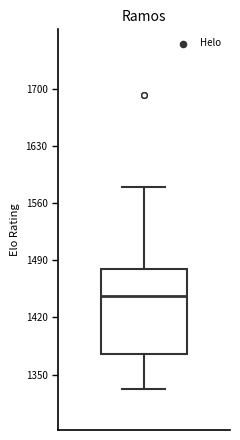

Read this box plot against the y-axis: the position of the median line, the range covered by the box, and the ends of both whiskers. The values are not printed on the chart, so give them approximately, as read against the axis.

median 1450, box 1380 to 1480, whiskers 1330 to 1580